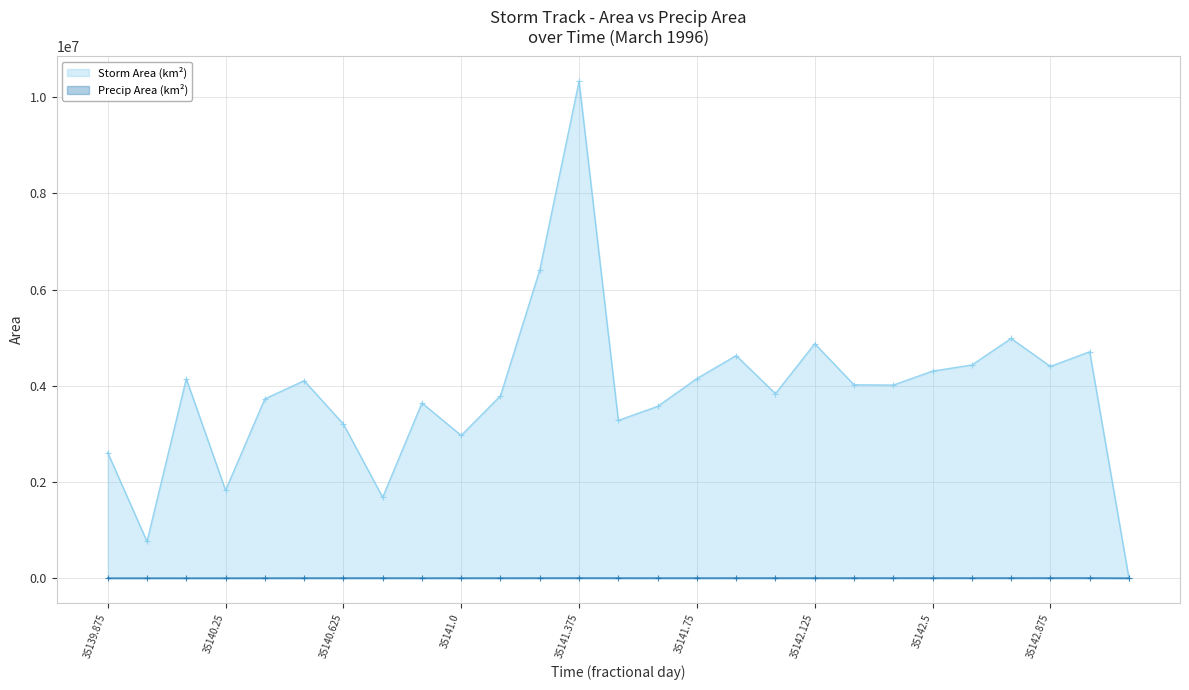

At which category is the sum across all series the highest?

35141.375